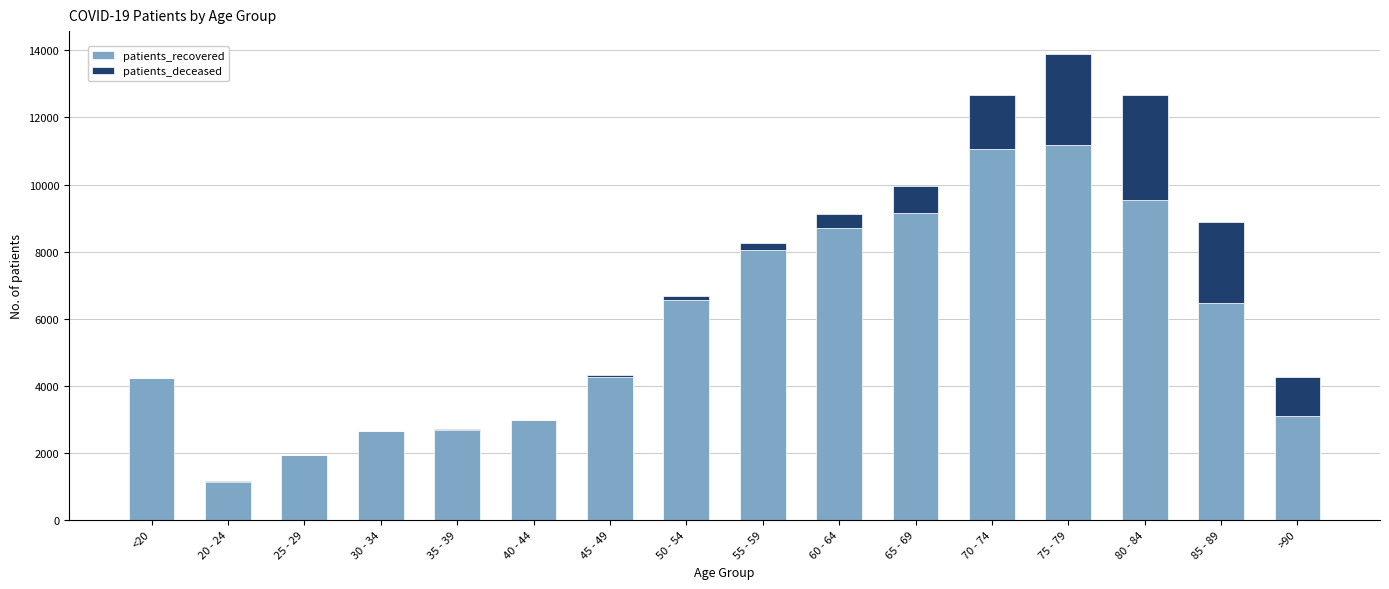

What is the maximum value for patients_recovered?

11165